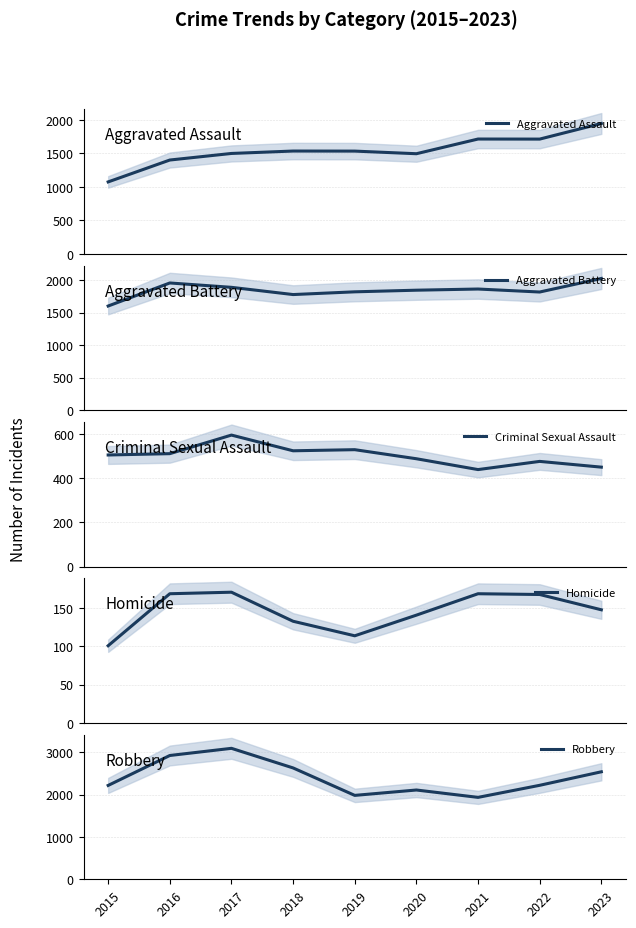

In Aggravated Assault, how many points are higher than both neighbors (excluding endpoints)?

2